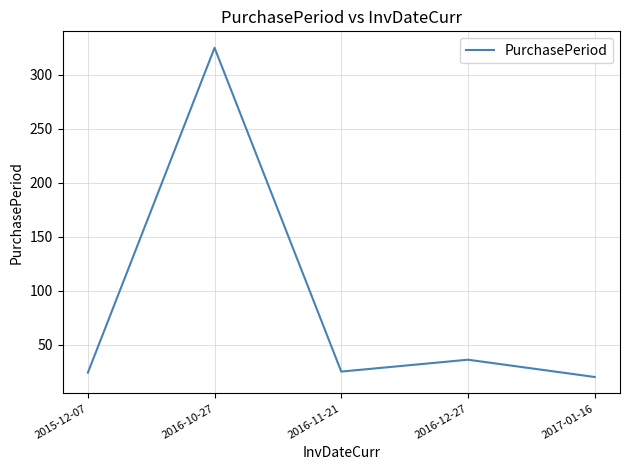

At which category does the chart reach its peak across all series?

2016-10-27